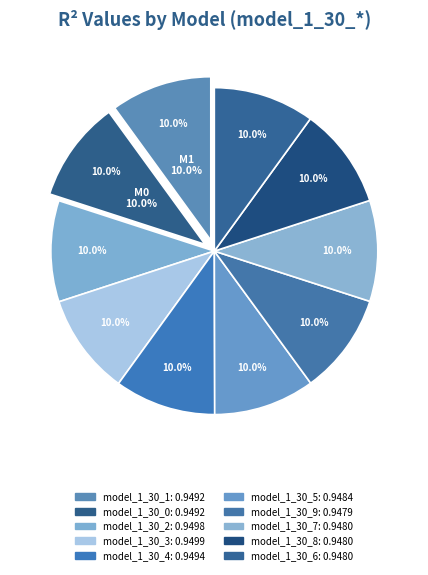

Which has a higher value, model_1_30_1 or model_1_30_6?

model_1_30_1